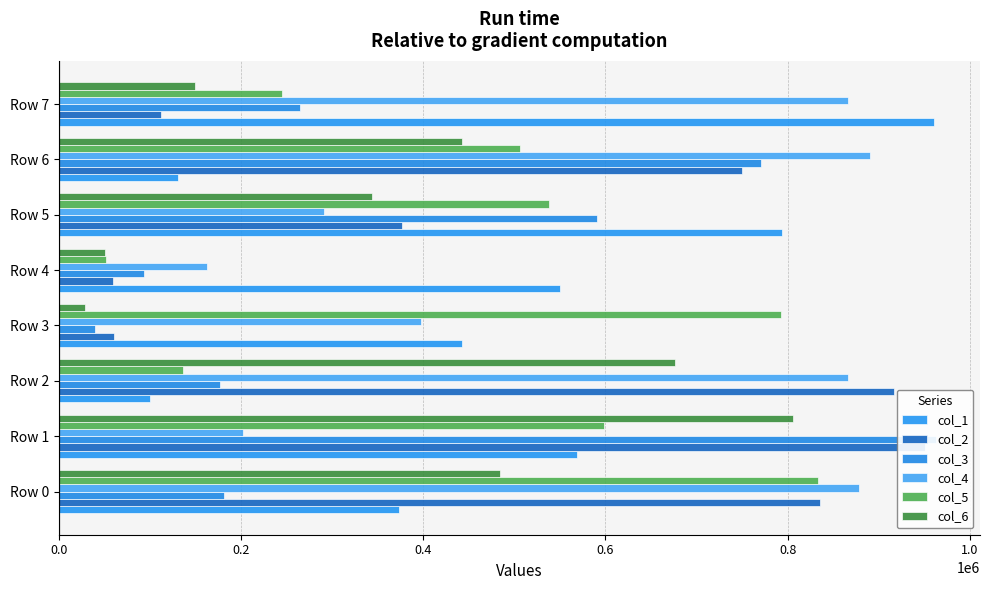

How many values in the col_2 series exceed 749795?

3